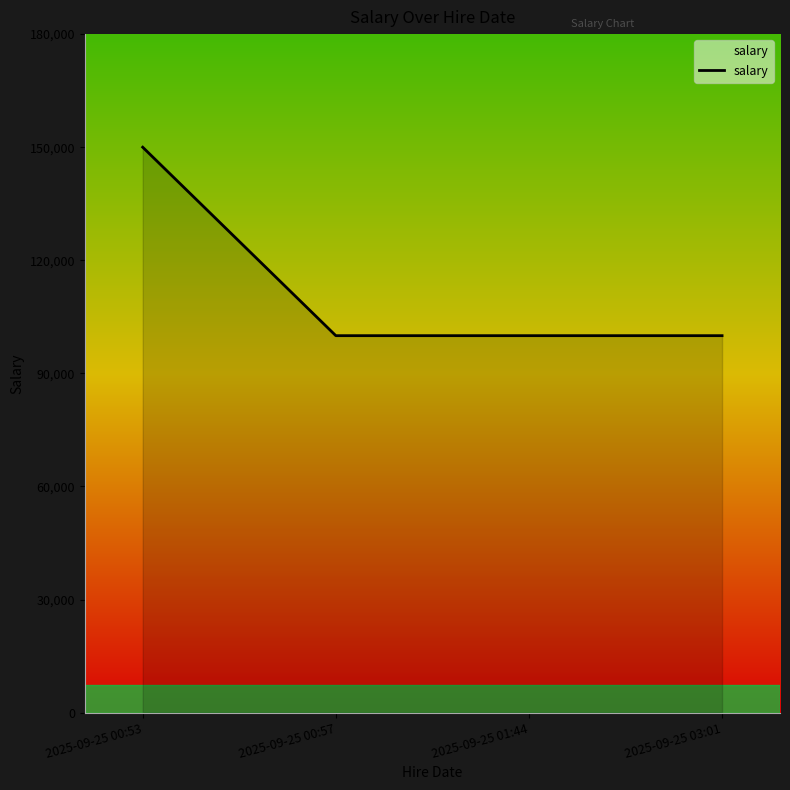

The value at 2025-09-25 01:44 is 58859. True or false?

False